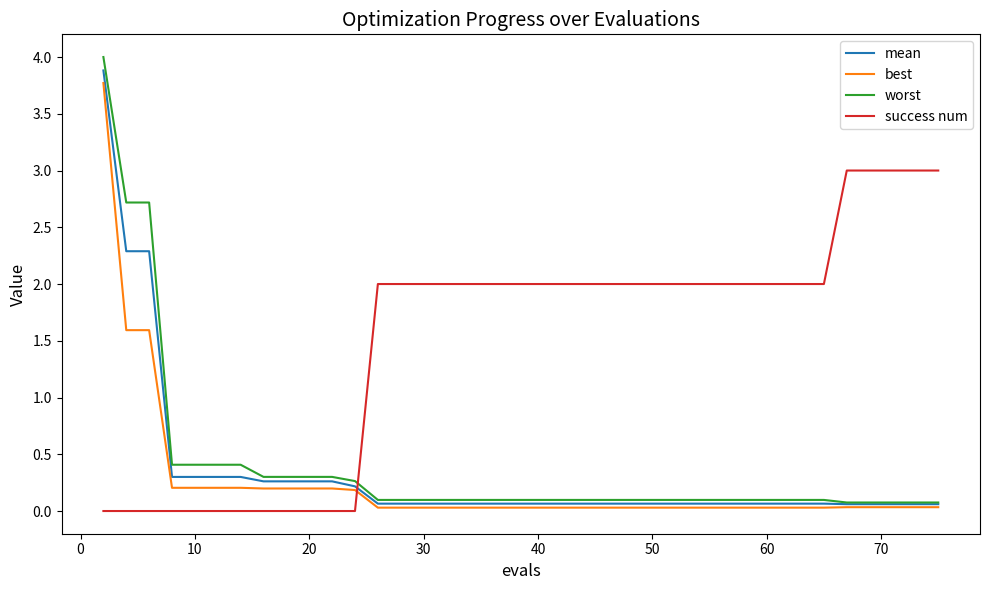

Which series has the widest spread of values?

worst